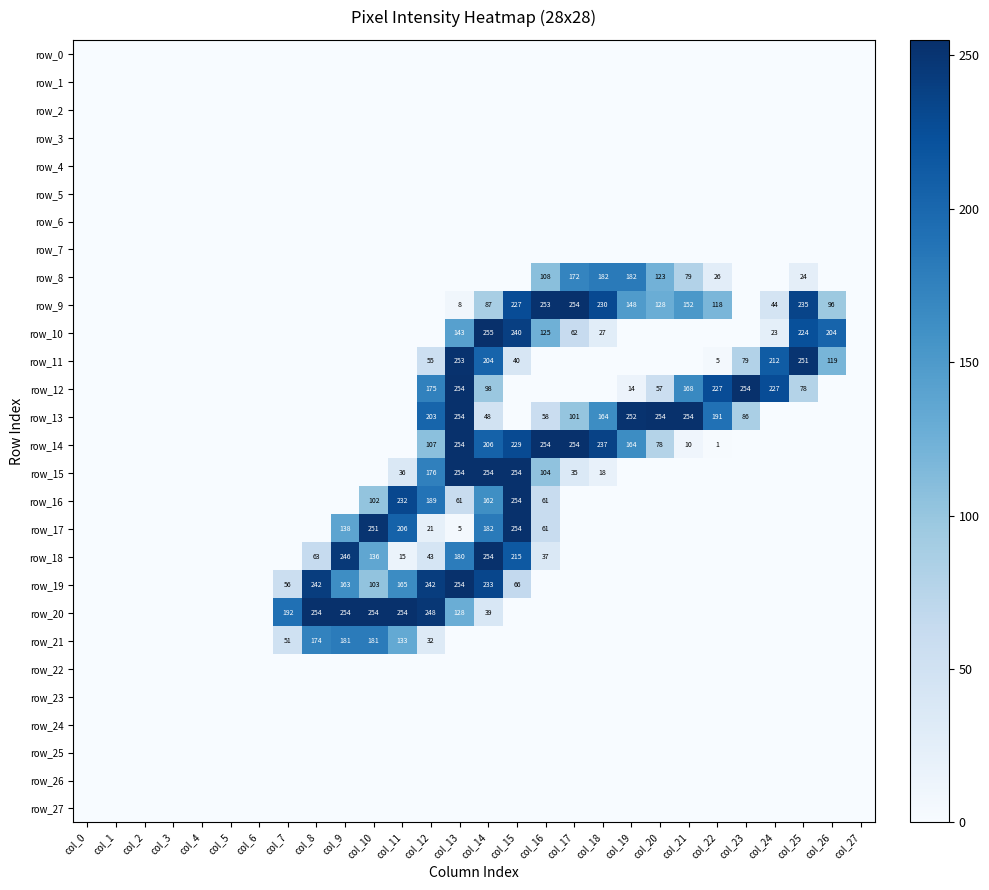

How many values in row_10 are above zero?

9